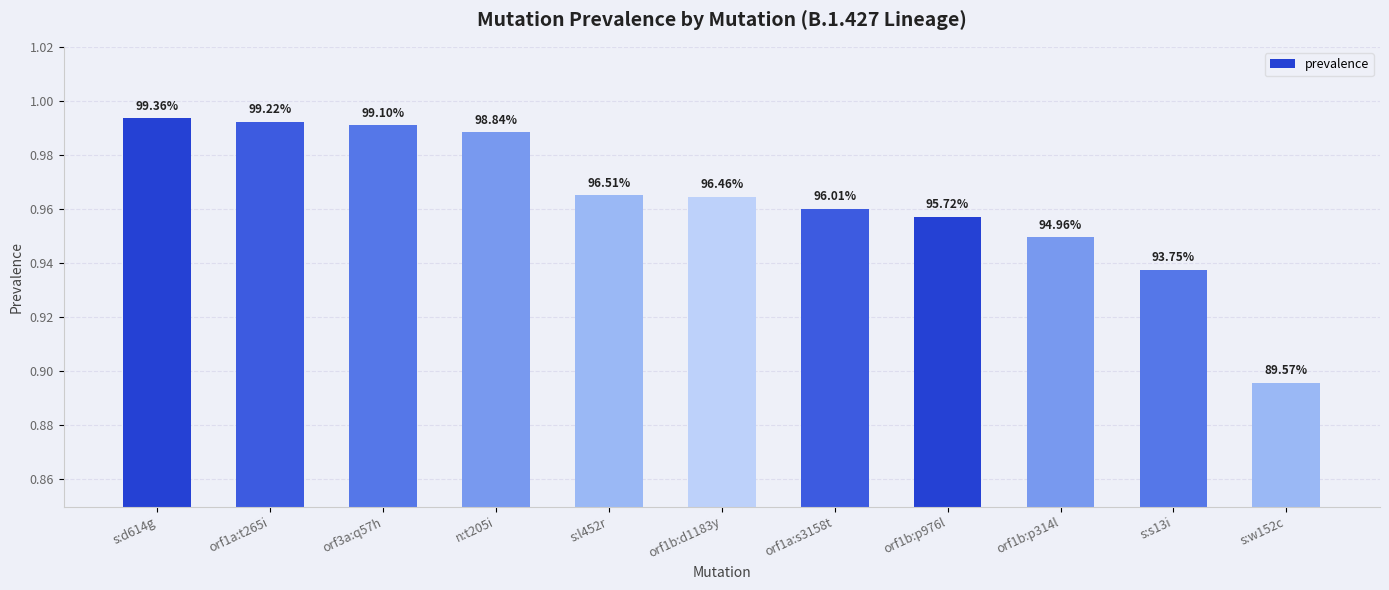

Are the bars horizontal?

No